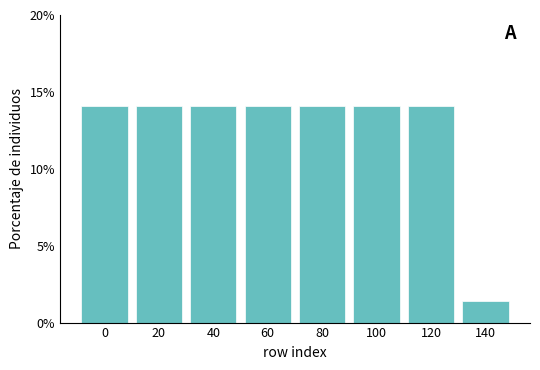

Reading left to right, what are all the values shown in this chart?

14.1	14.1	14.1	14.1	14.1	14.1	14.1	1.4